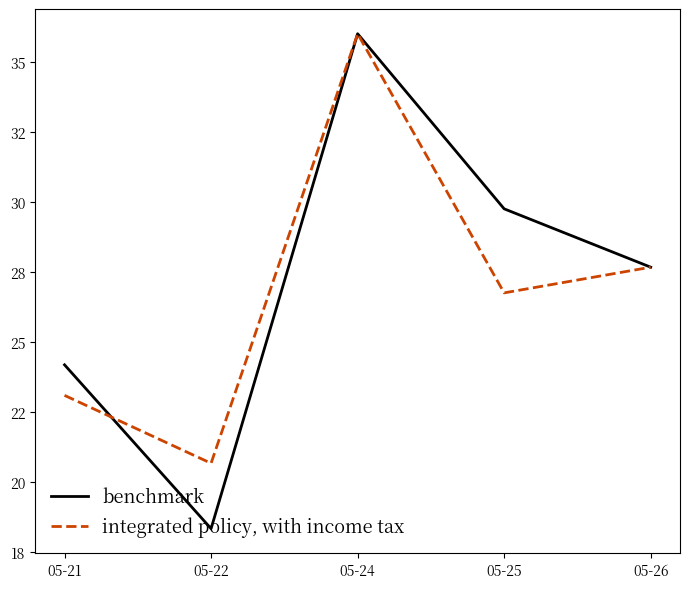

At which category is the sum across all series the highest?

05-24